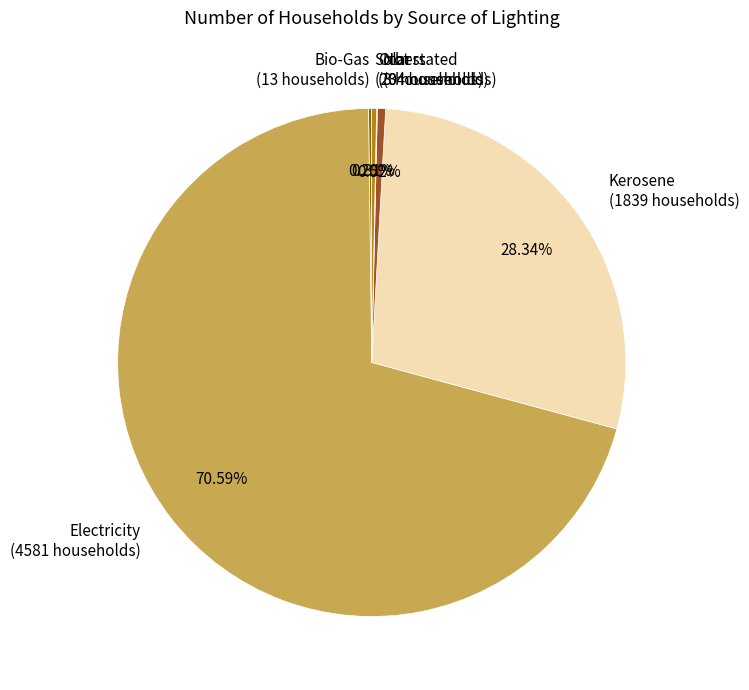

Is the sum of Electricity (4581 households) and Kerosene (1839 households) greater than half?

Yes